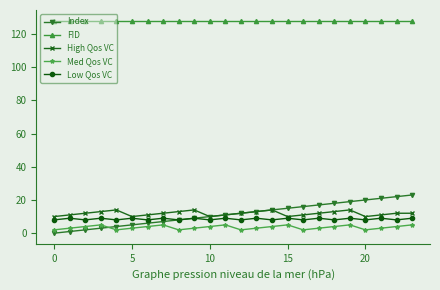

What is the maximum value for Index?

23